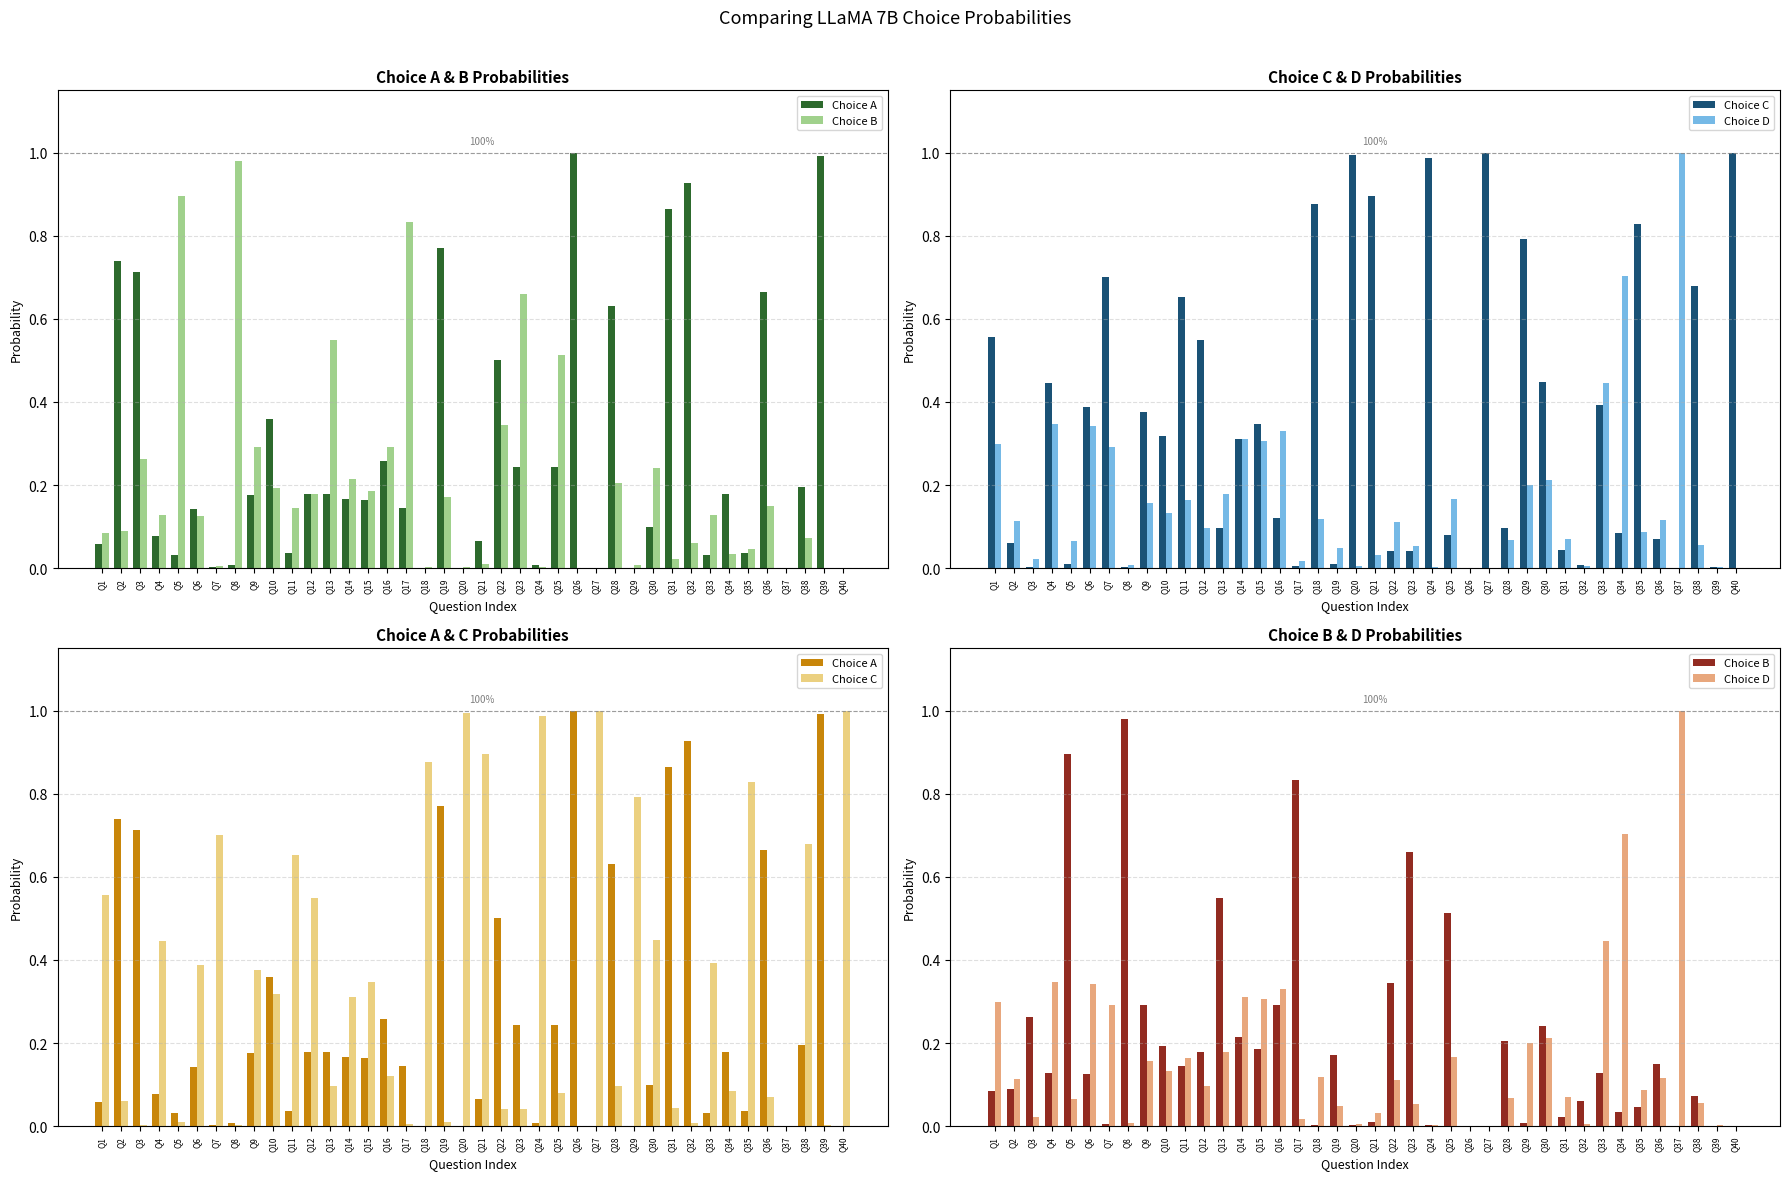

At how many categories does at least one series exceed 0?

40